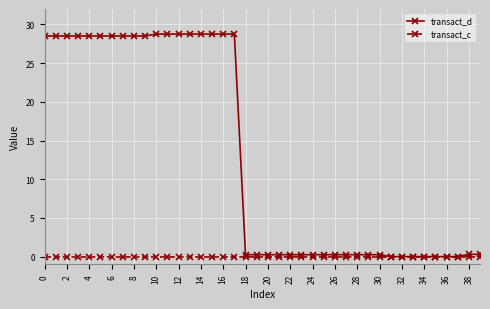

Which series has the largest range (max minus min)?

transact_d